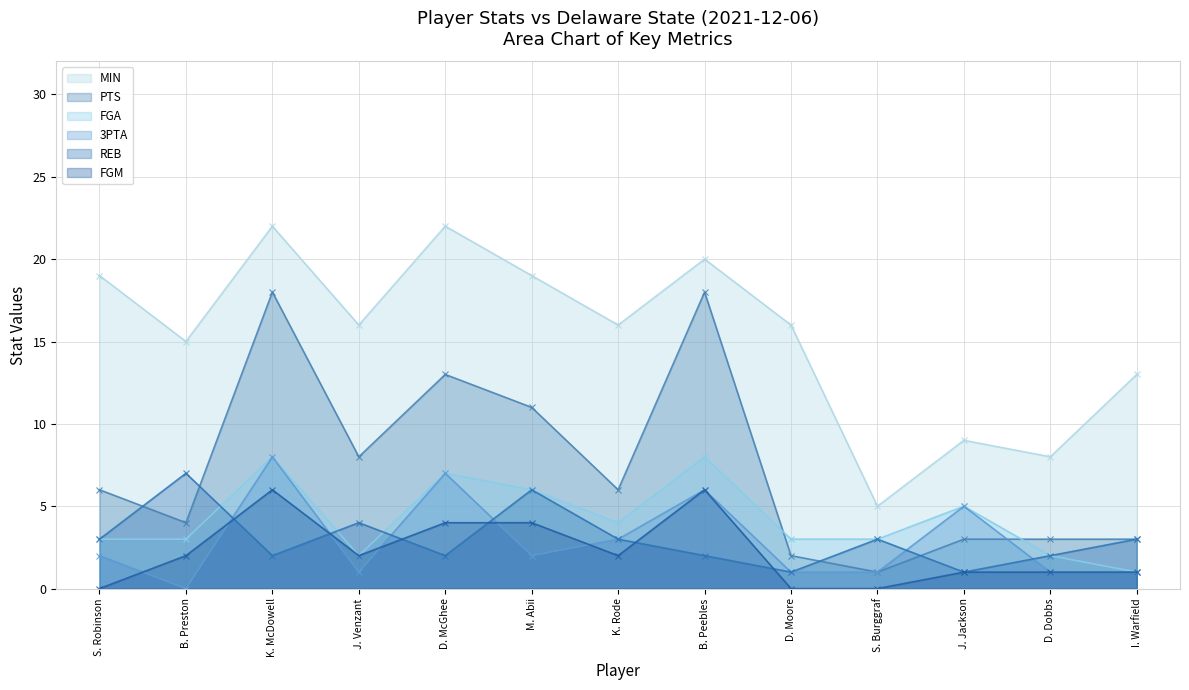

Between K. Rode and D. Moore, which series saw the biggest shift?

PTS